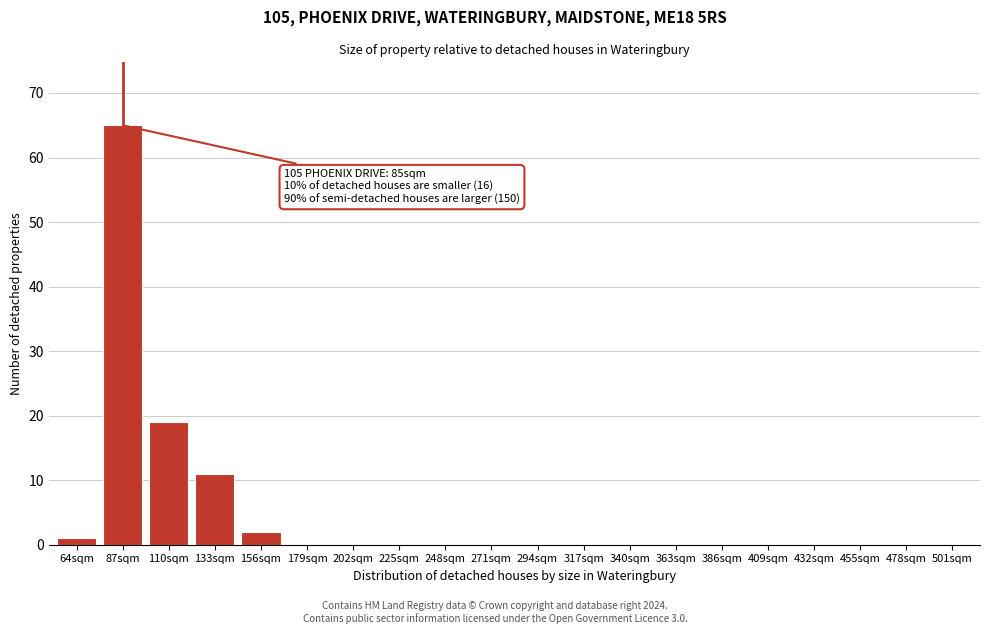

Reading right to left, extract all data points from this chart.

501sqm=0	478sqm=0	455sqm=0	432sqm=0	409sqm=0	386sqm=0	363sqm=0	340sqm=0	317sqm=0	294sqm=0	271sqm=0	248sqm=0	225sqm=0	202sqm=0	179sqm=0	156sqm=2	133sqm=11	110sqm=19	87sqm=65	64sqm=1